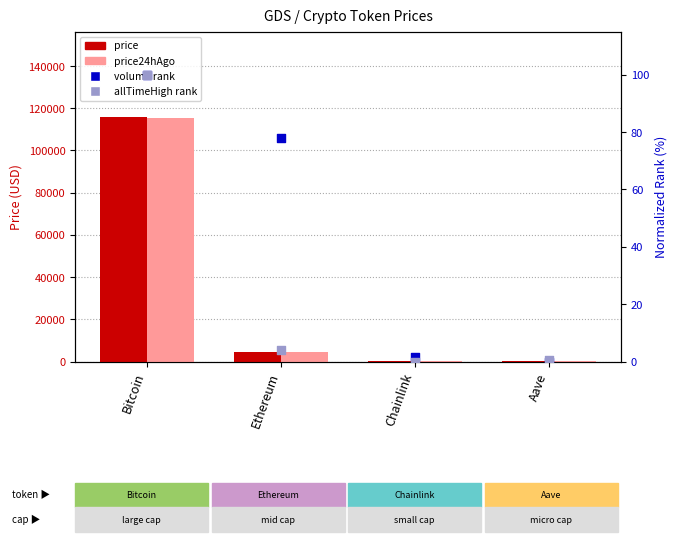

Which series reaches the minimum Y coordinate?

volume rank